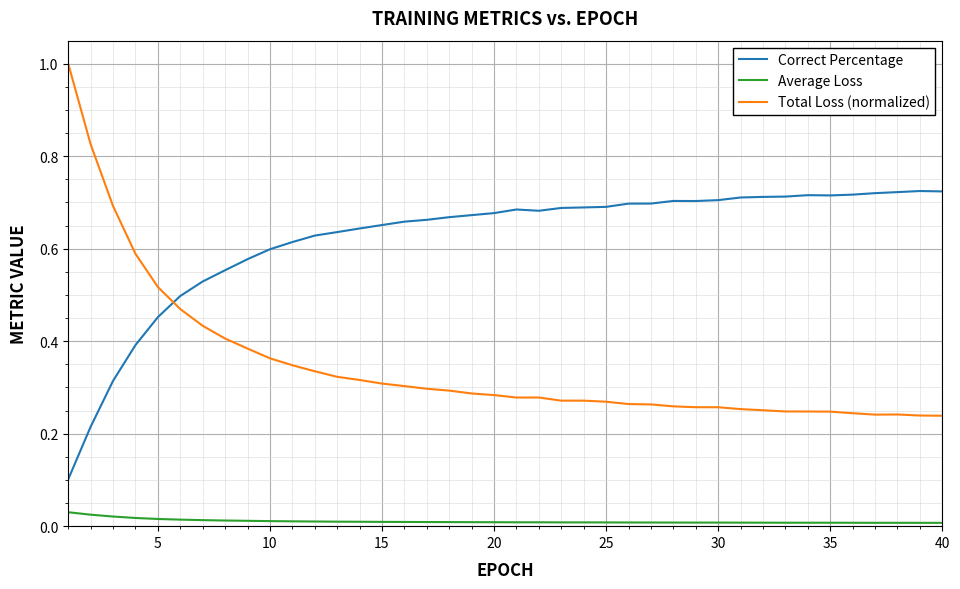

List the series in order of their peak value, highest first.

Total Loss (normalized), Correct Percentage, Average Loss